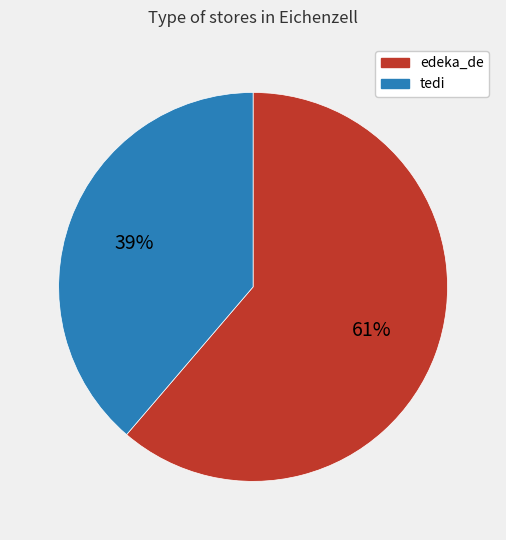

Combined, do edeka_de and tedi account for over 50%?

Yes